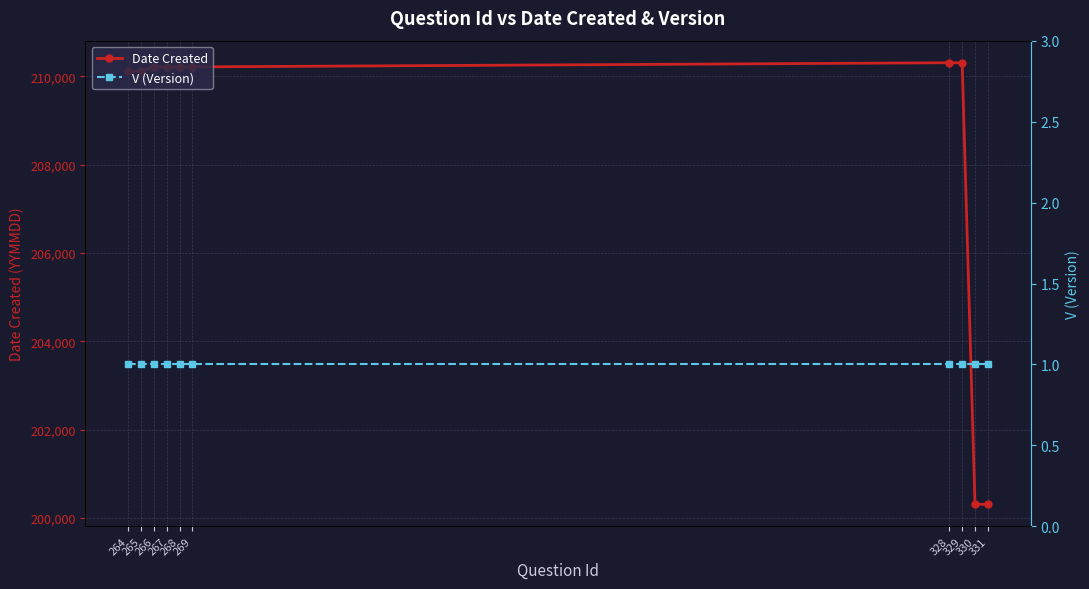

Reading left to right, extract all data points from this chart.

Date Created: 210120	210120	210211	210211	210211	210216	210310	210310	200310	200310
V (Version): 1	1	1	1	1	1	1	1	1	1